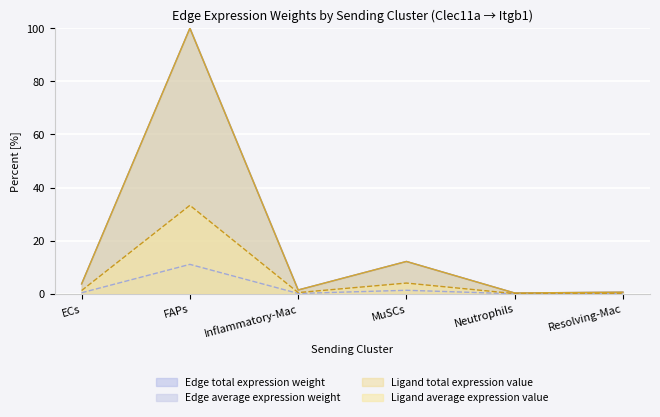

True or false: Edge total expression weight and Ligand average expression value cross at least once.

False